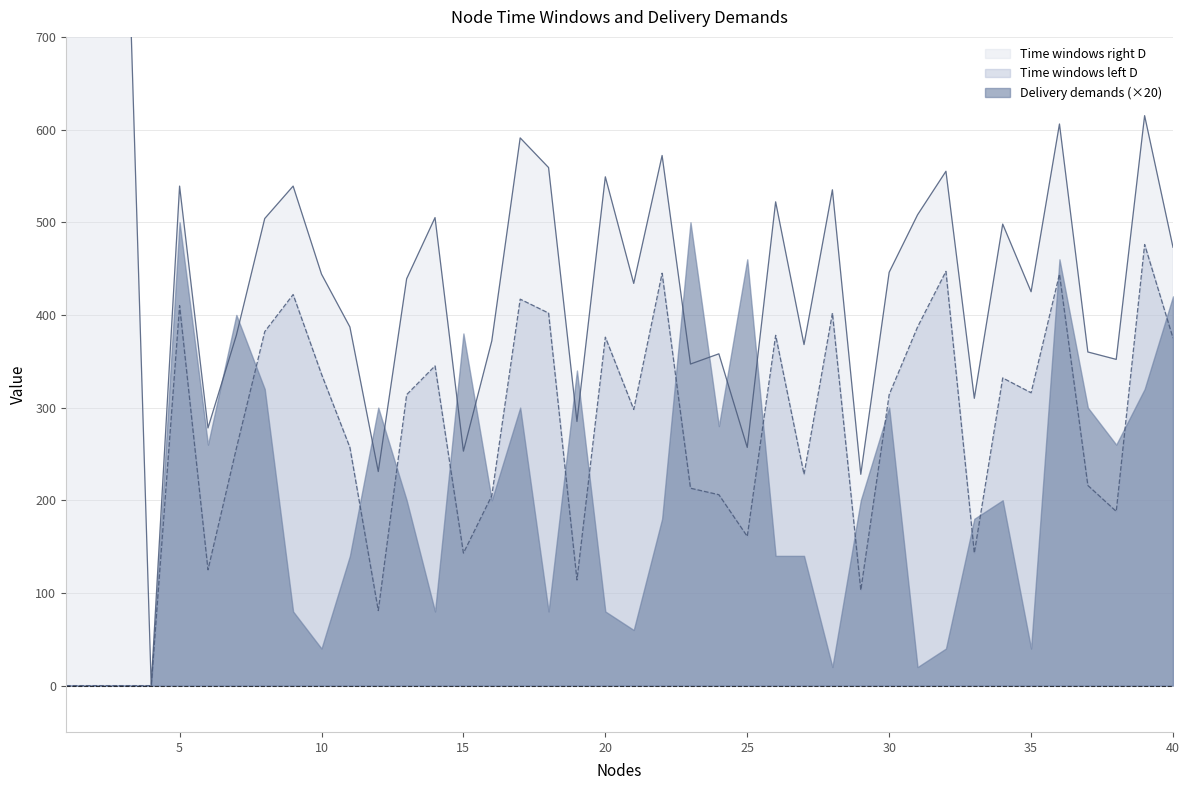

True or false: Time windows left D and Time windows right D cross at least once.

False